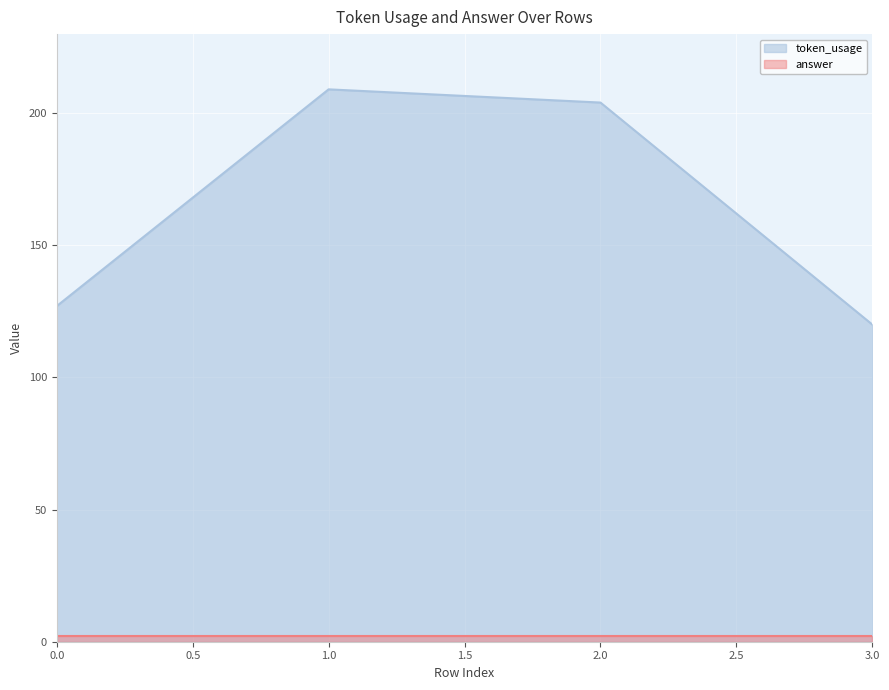

List the labels in order of value, smallest first.

3, 0, 2, 1